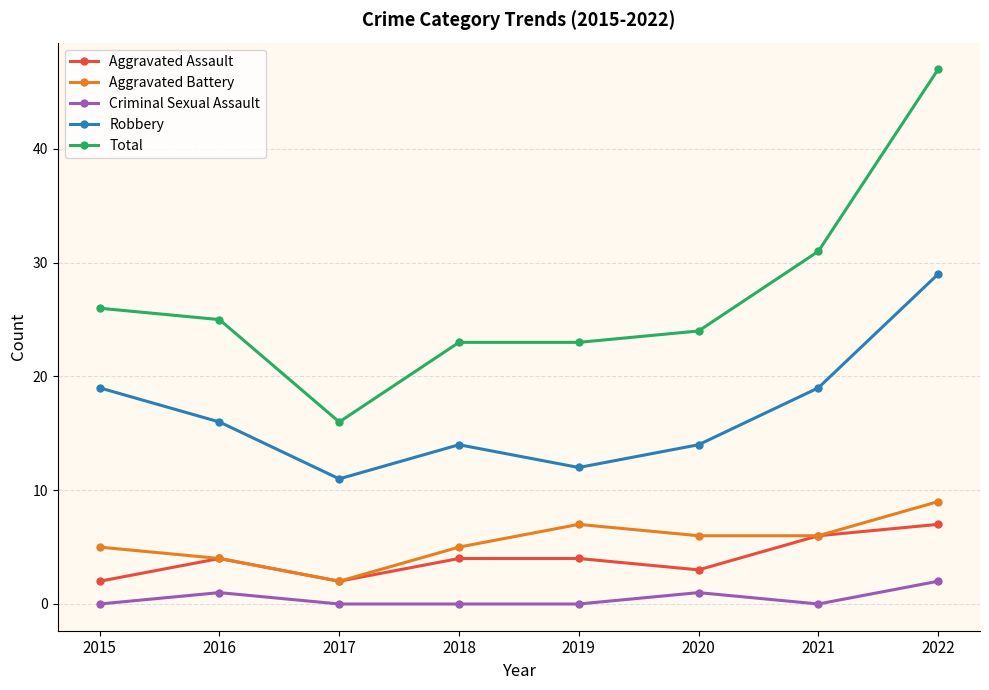

How many data points does each series have?

8